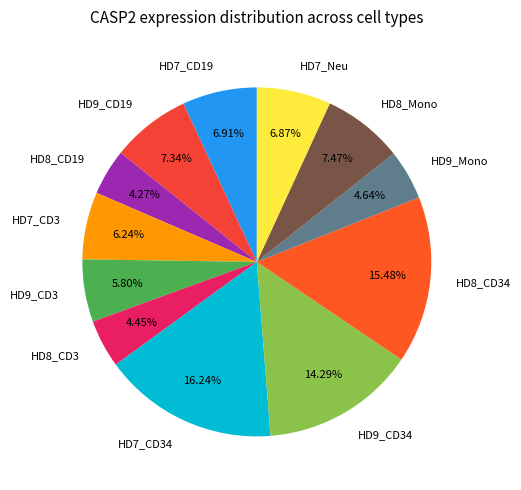

Combined, do HD7_CD3 and HD9_CD34 account for over 50%?

No